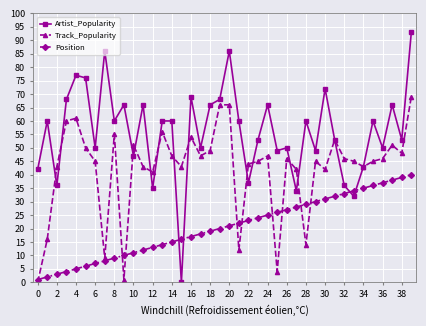

Which series has the largest total across all categories?

Artist_Popularity